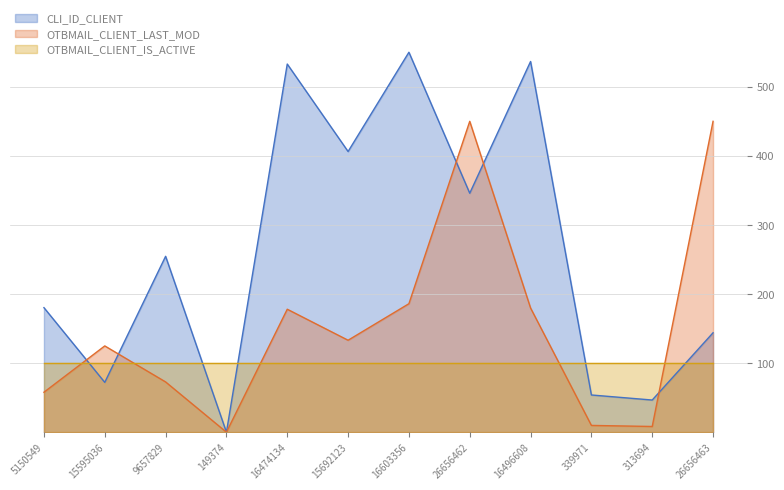

Read the CLI_ID_CLIENT value at 26656462.

345.9